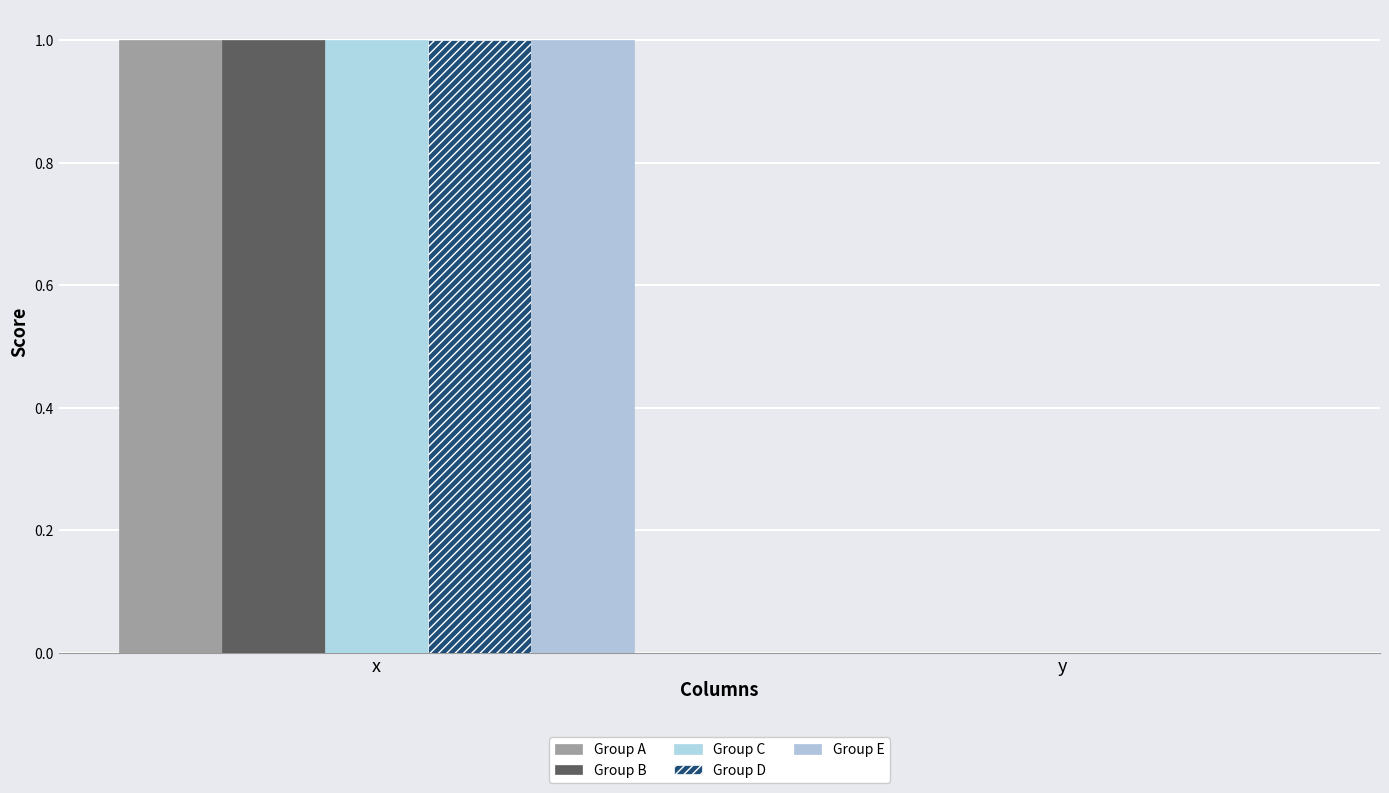

Does the chart contain stacked bars?

No